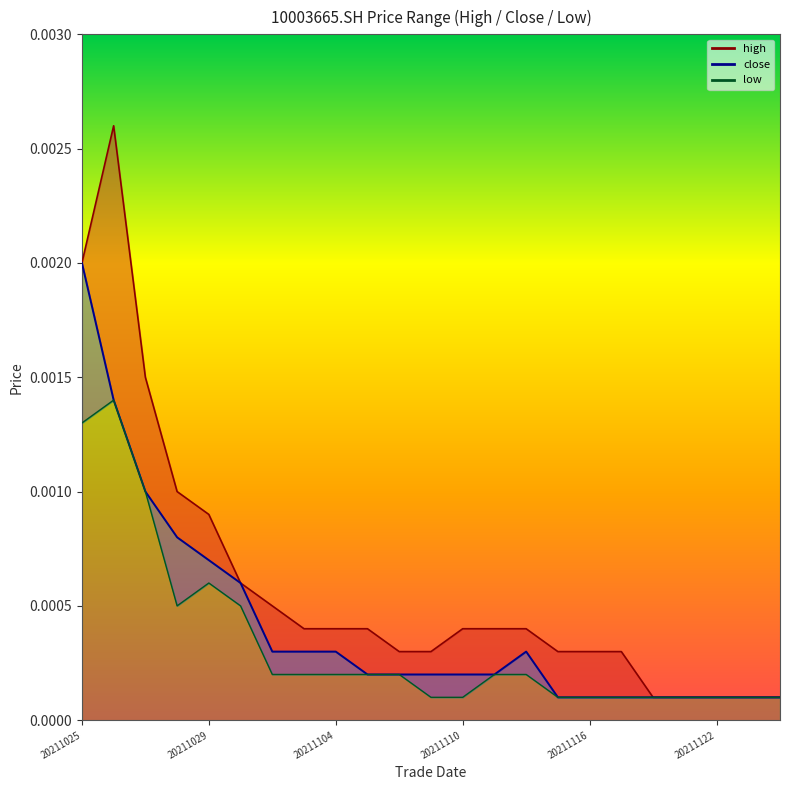

Which has a higher value, 20211103 or 20211026?

20211026